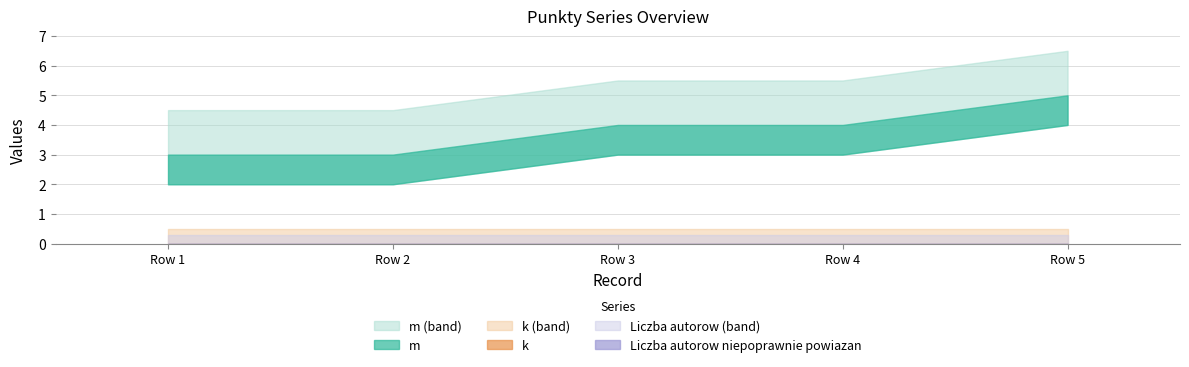

How many series are shown in this chart?

3